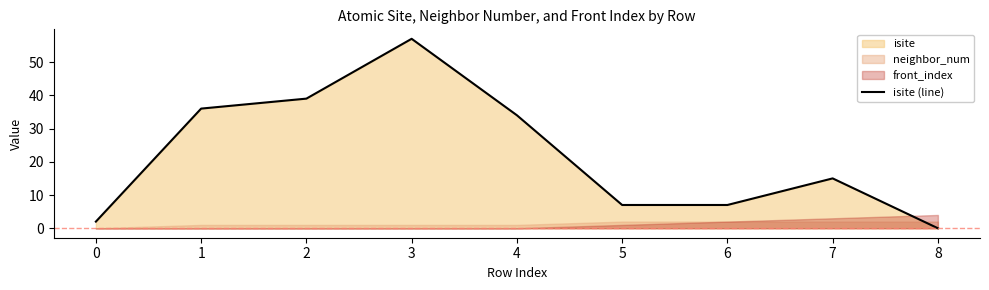

At which label is isite (line) closest to 28?

4